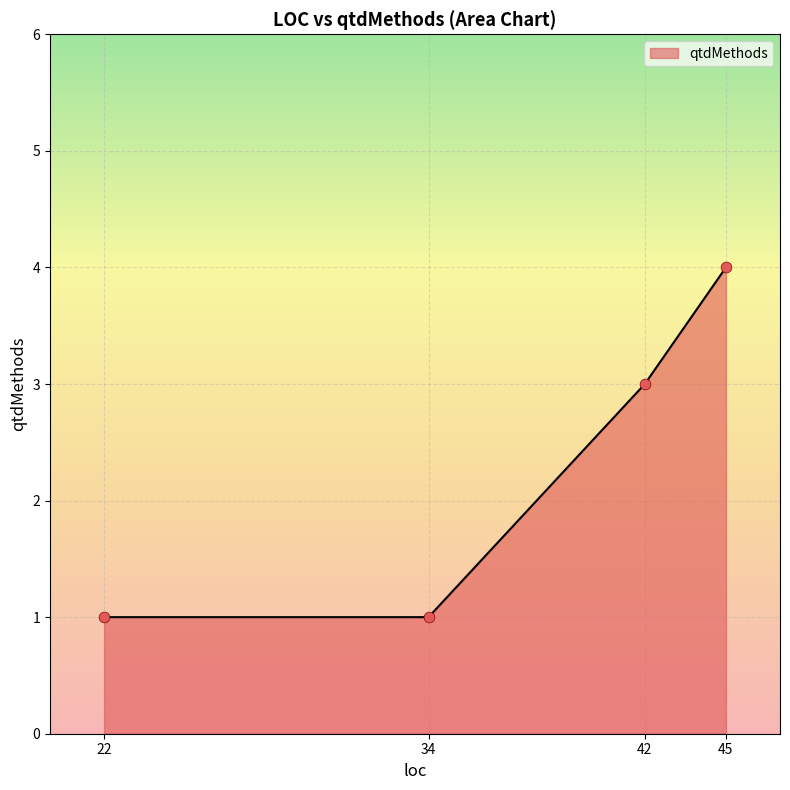

Between 42 and 45, which is larger?

45